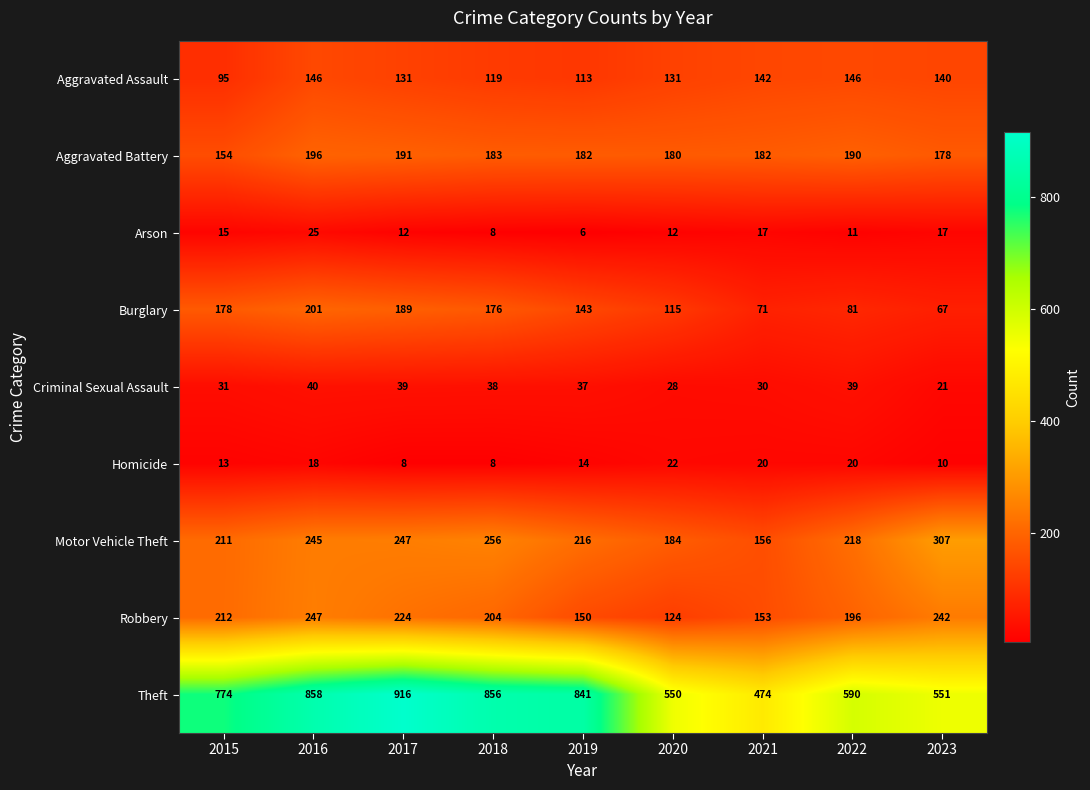

Rank the series by their maximum value, from lowest to highest.

Homicide, Arson, Criminal Sexual Assault, Aggravated Assault, Aggravated Battery, Burglary, Robbery, Motor Vehicle Theft, Theft